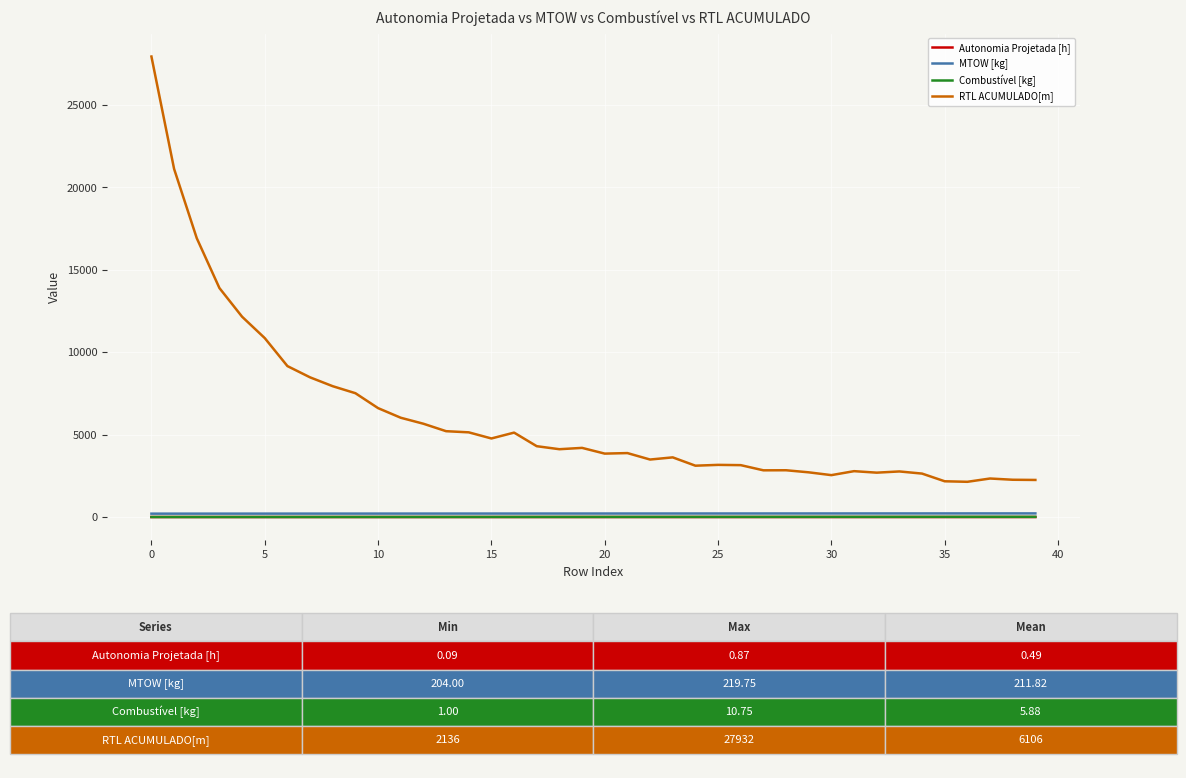

True or false: Autonomia Projetada [h] and RTL ACUMULADO[m] intersect in this chart.

False